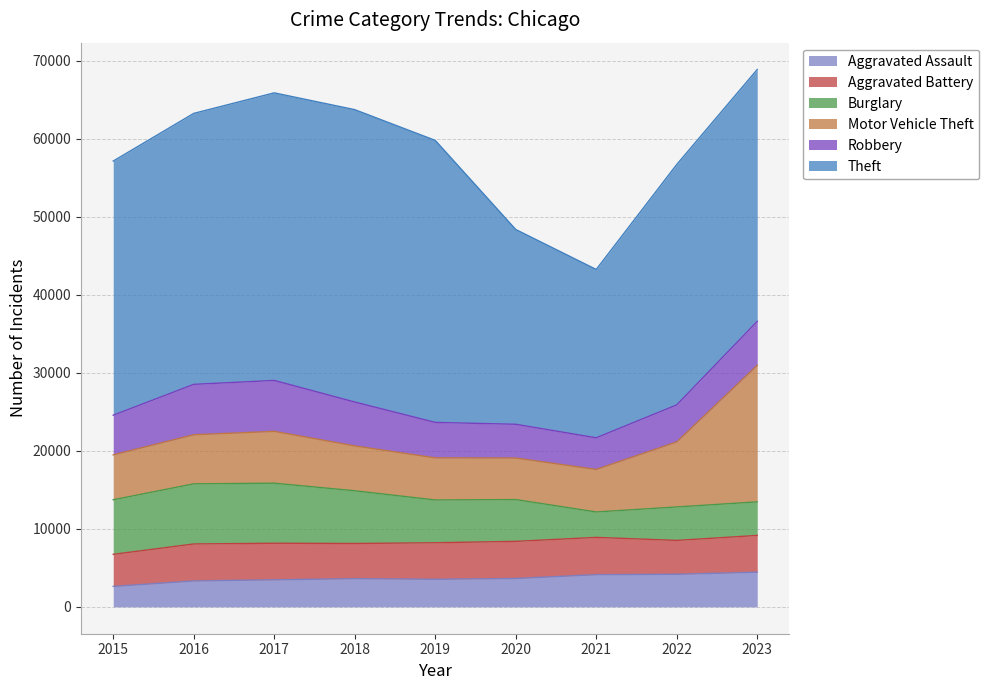

Between 2019 and 2022, which is larger?

2022